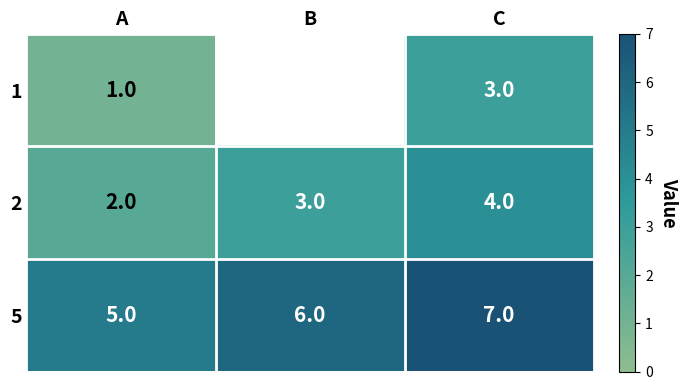

What is the difference between the highest and lowest values at C?

4